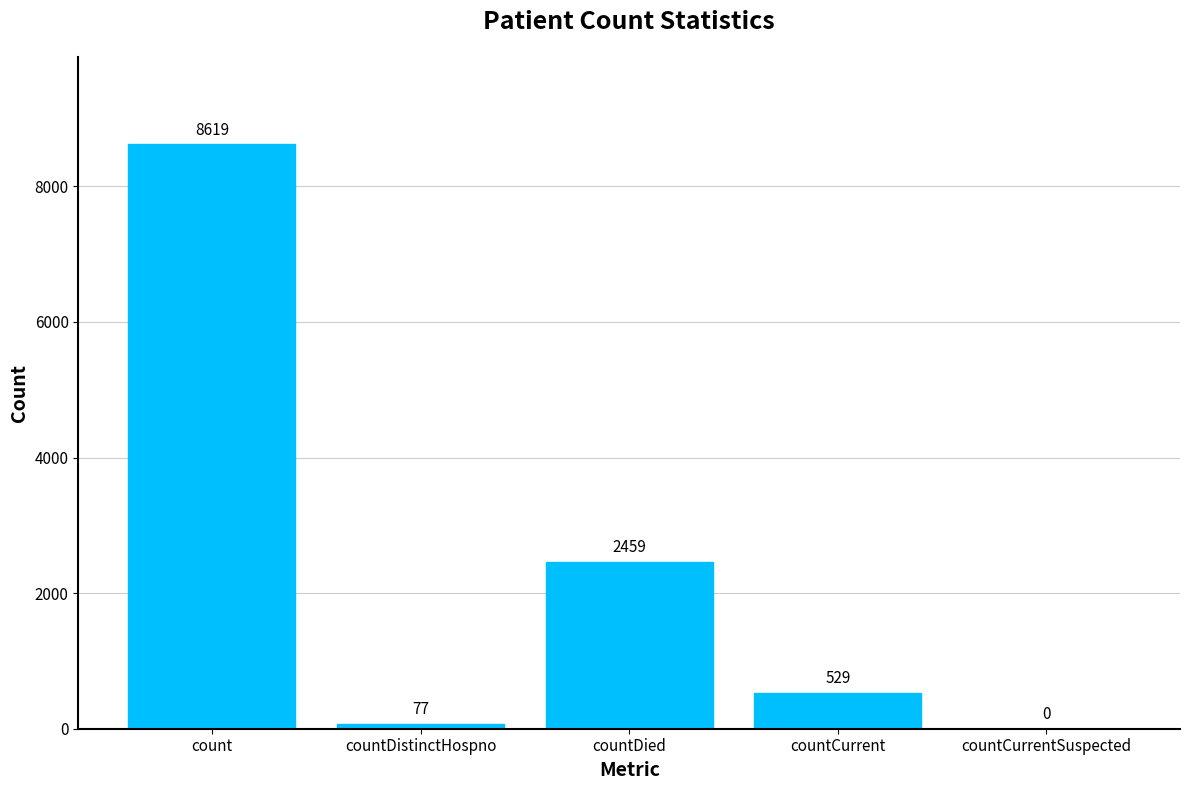

What is the sum of the values at countDied and countCurrent?

2988